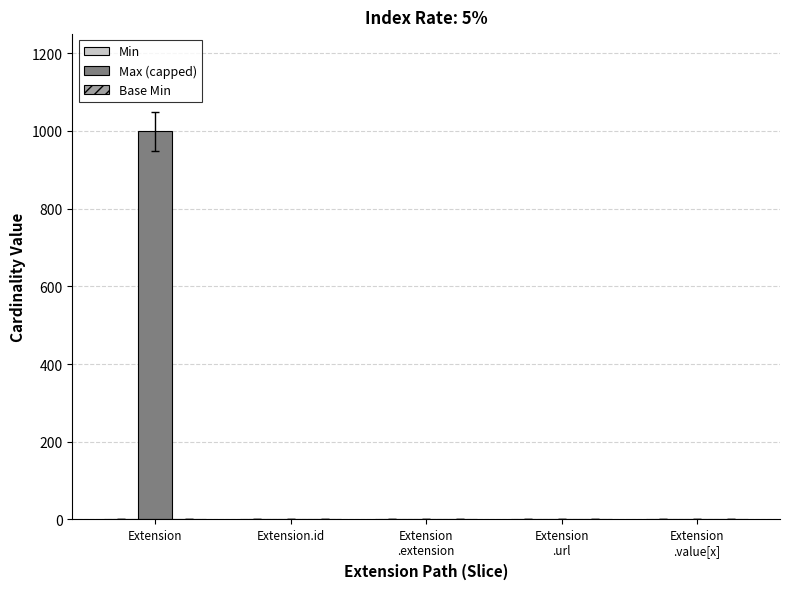

How many distinct data groups are displayed?

3